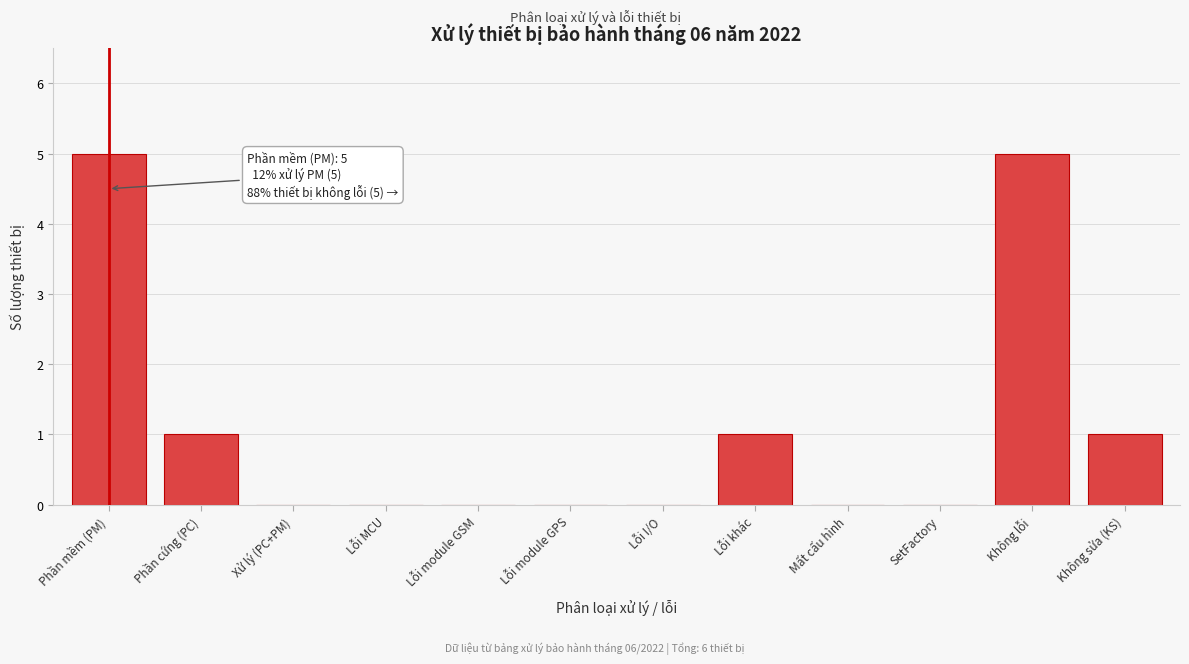

Reading left to right, transcribe all the data shown in this chart.

Phần mềm (PM)=5	Phần cứng (PC)=1	Xử lý (PC+PM)=0	Lỗi MCU=0	Lỗi module GSM=0	Lỗi module GPS=0	Lỗi I/O=0	Lỗi khác=1	Mất cấu hình=0	SetFactory=0	Không lỗi=5	Không sửa (KS)=1